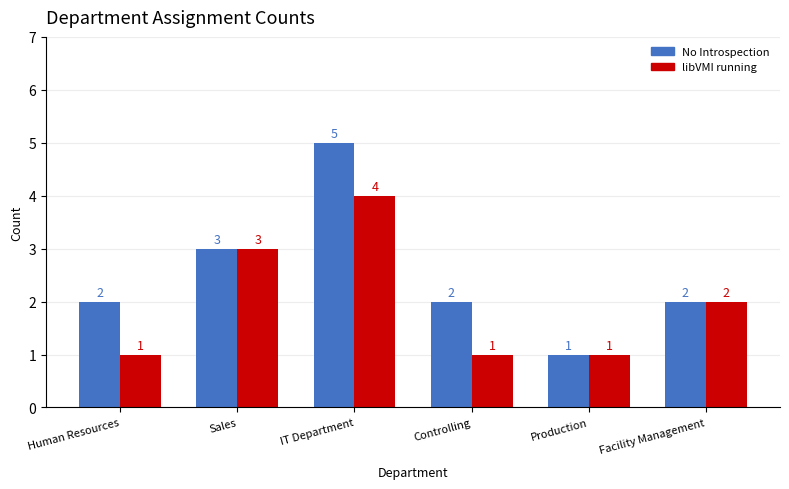

At which category is the sum across all series the highest?

IT Department